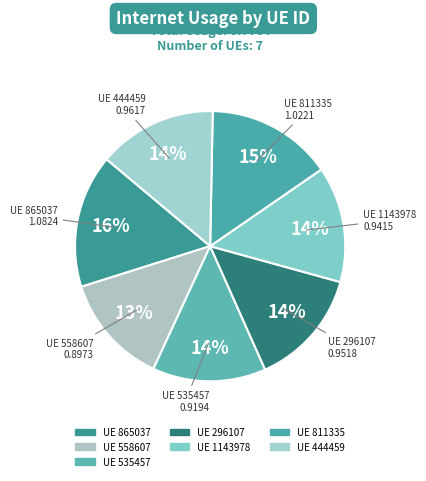

Which category has the smallest portion of the pie?

558607